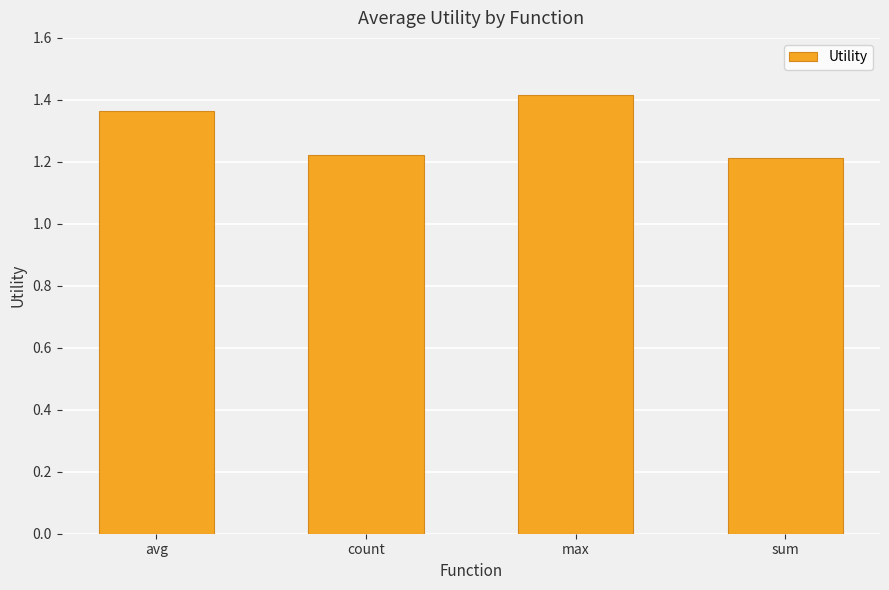

How many bars are there in total?

4